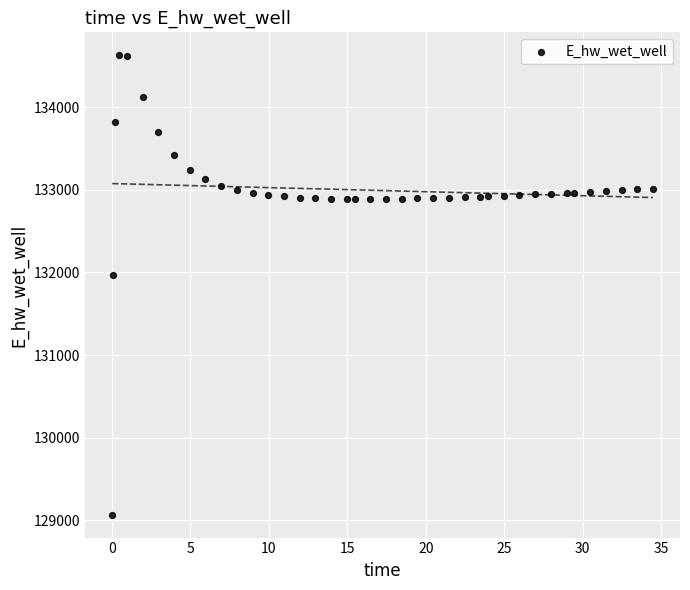

What is the range of X values (max minus min)?

34.4